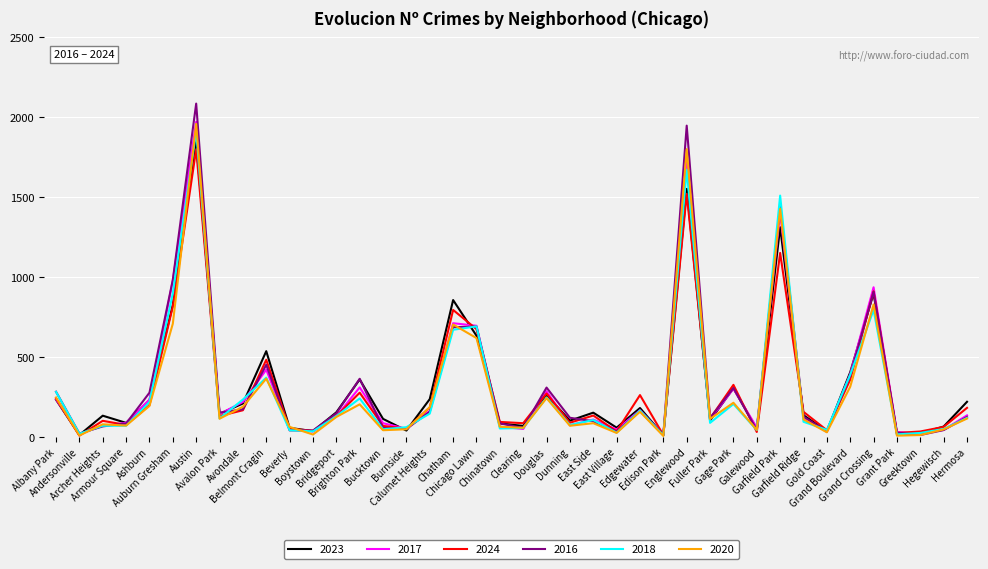

Which series has the largest range (max minus min)?

2016